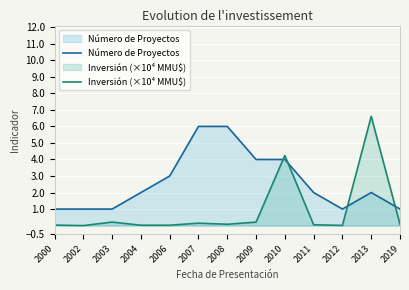

Count the Número de Proyectos values in the range 1 to 4.

11